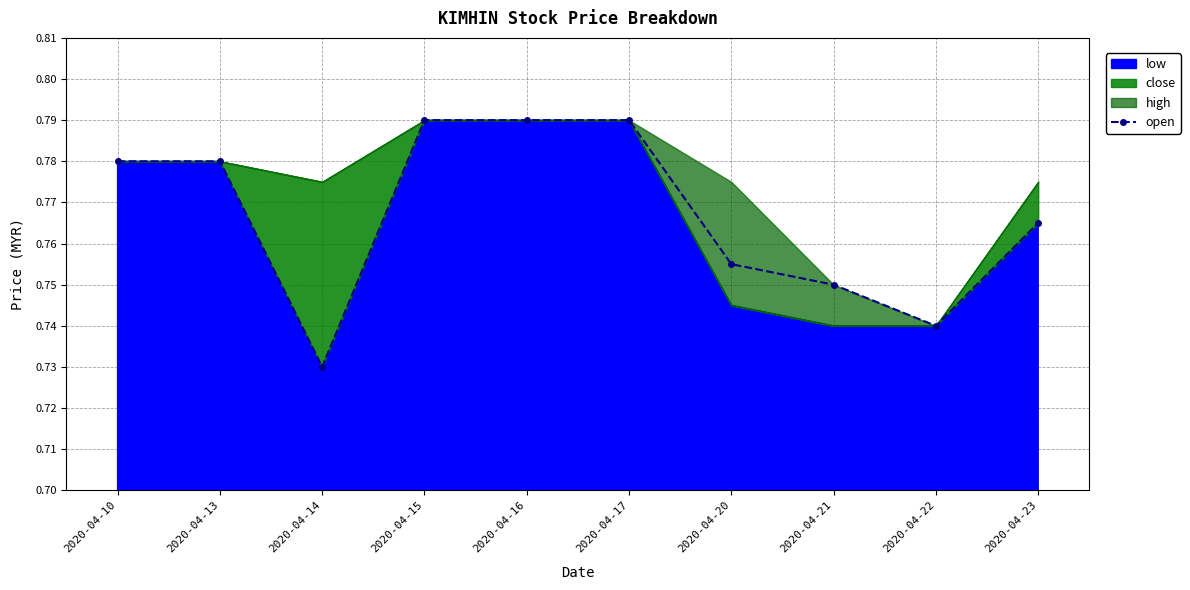

What is the value of the 7th point from the left?

0.8